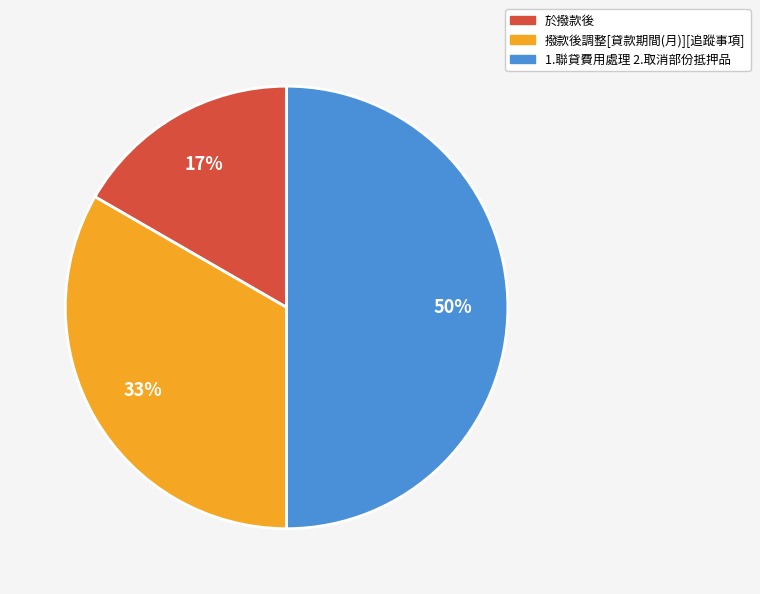

How many slices are in this pie chart?

3